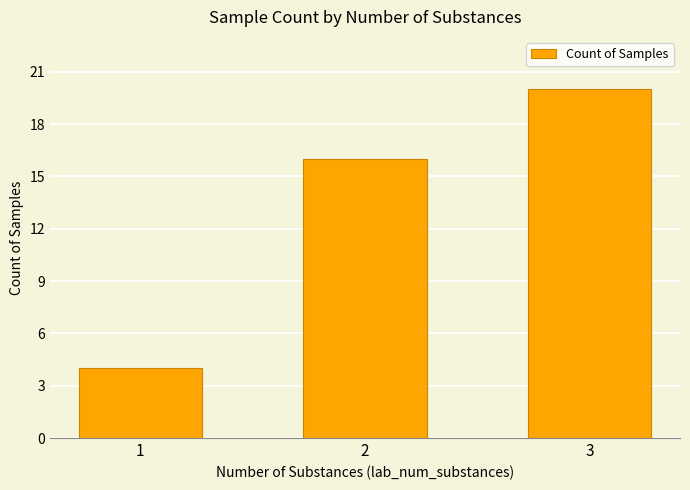

What is the difference between the values at 2 and 3?

4